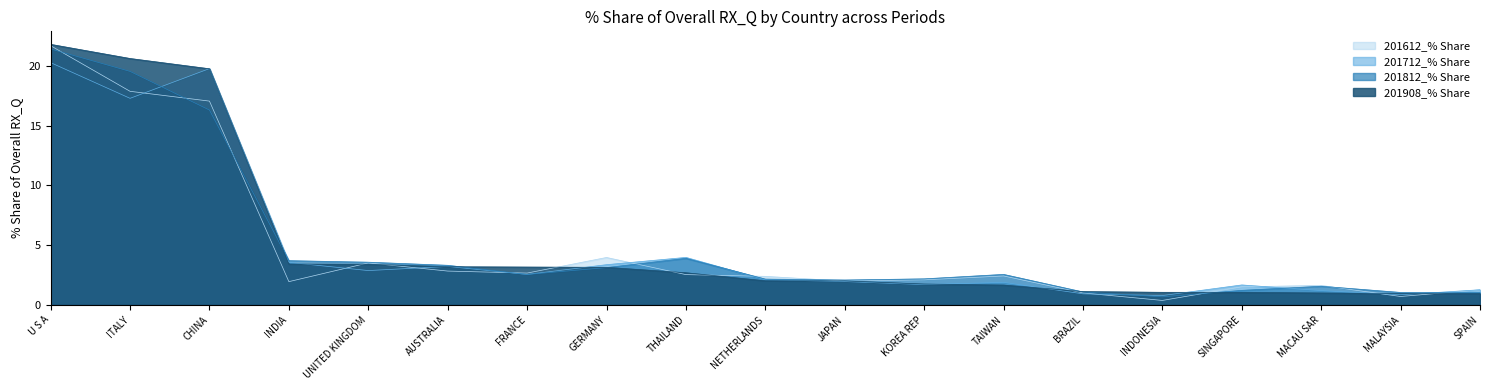

What position from the right is MACAU SAR?

3